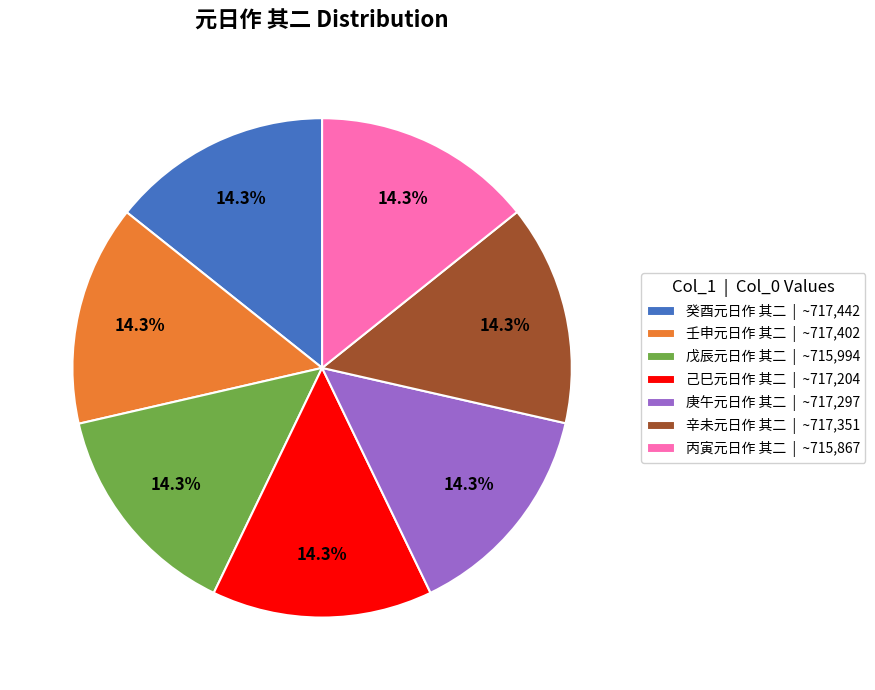

What percentage do 庚午元日作 其二 | ~717,297 and 丙寅元日作 其二 | ~715,867 together represent?

28.6%